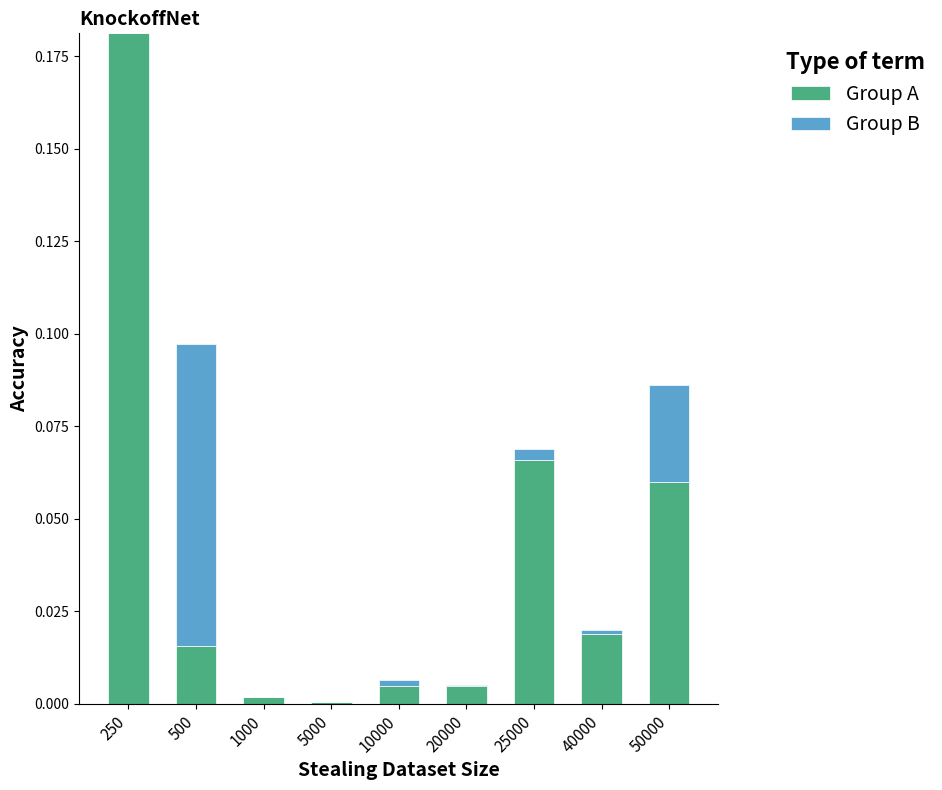

At which category is the sum across all series the highest?

250